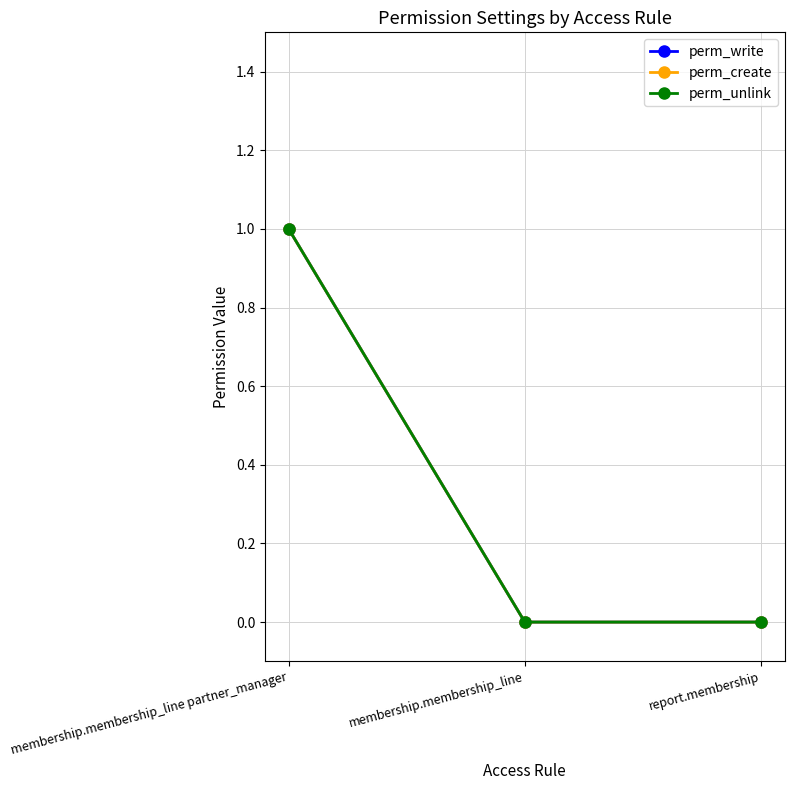

Is this an area chart (filled region under the line)?

No